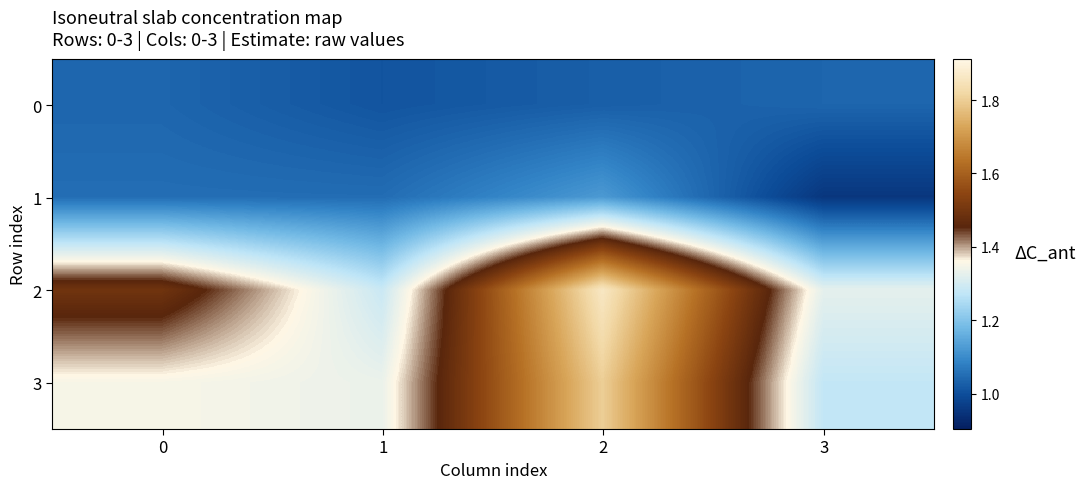

Rank the series at 1 from highest to lowest value.

3, 2, 1, 0